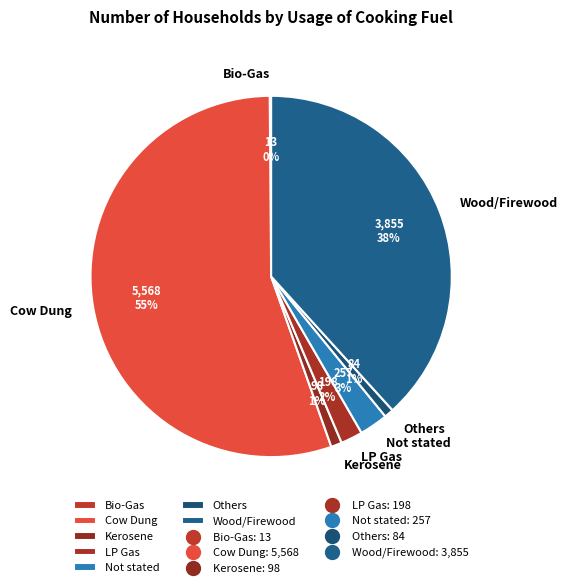

Which category has the biggest portion of the pie?

Cow Dung